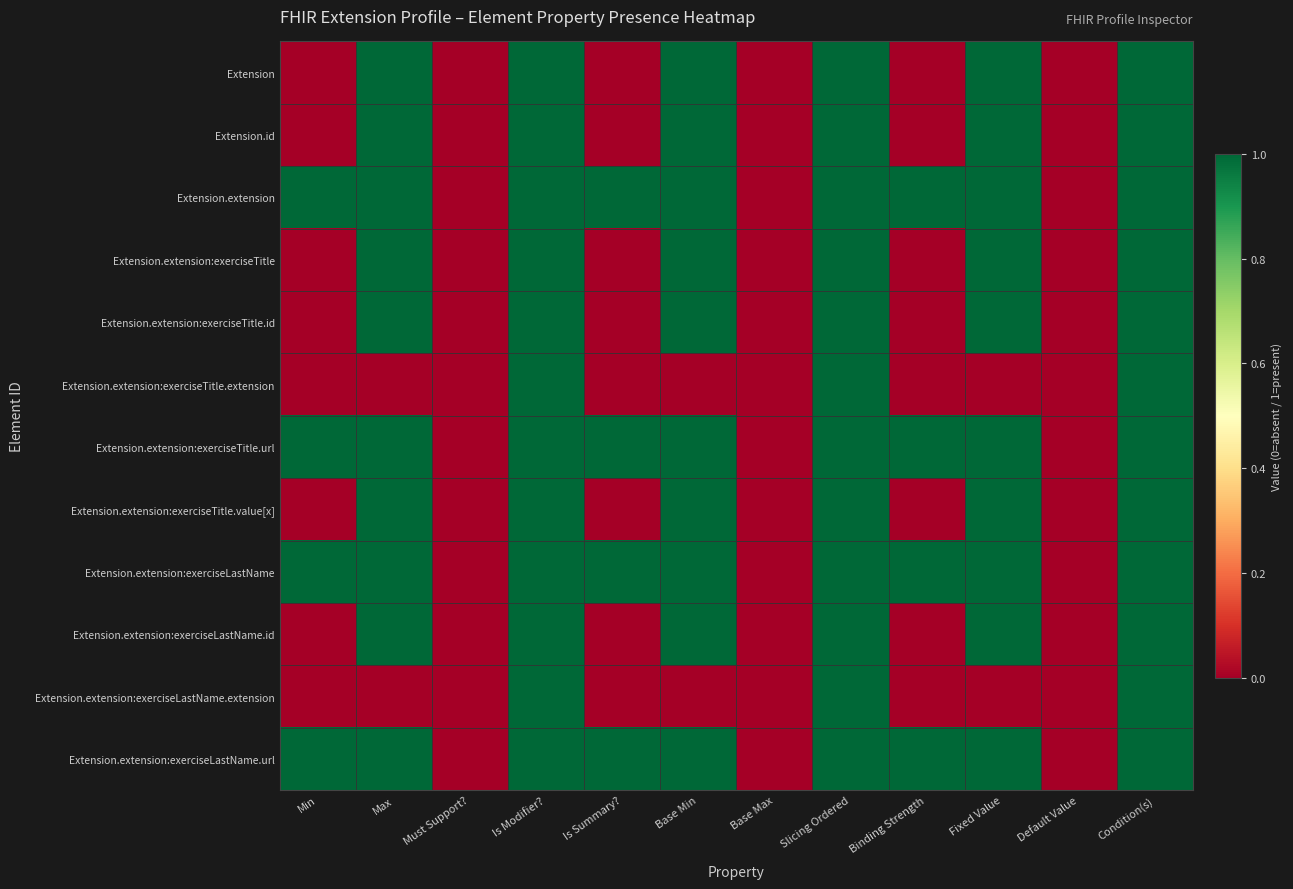

At Default Value, list the series in order from largest to smallest.

Extension, Extension.id, Extension.extension, Extension.extension:exerciseTitle, Extension.extension:exerciseTitle.id, Extension.extension:exerciseTitle.extension, Extension.extension:exerciseTitle.url, Extension.extension:exerciseTitle.value[x], Extension.extension:exerciseLastName, Extension.extension:exerciseLastName.id, Extension.extension:exerciseLastName.extension, Extension.extension:exerciseLastName.url